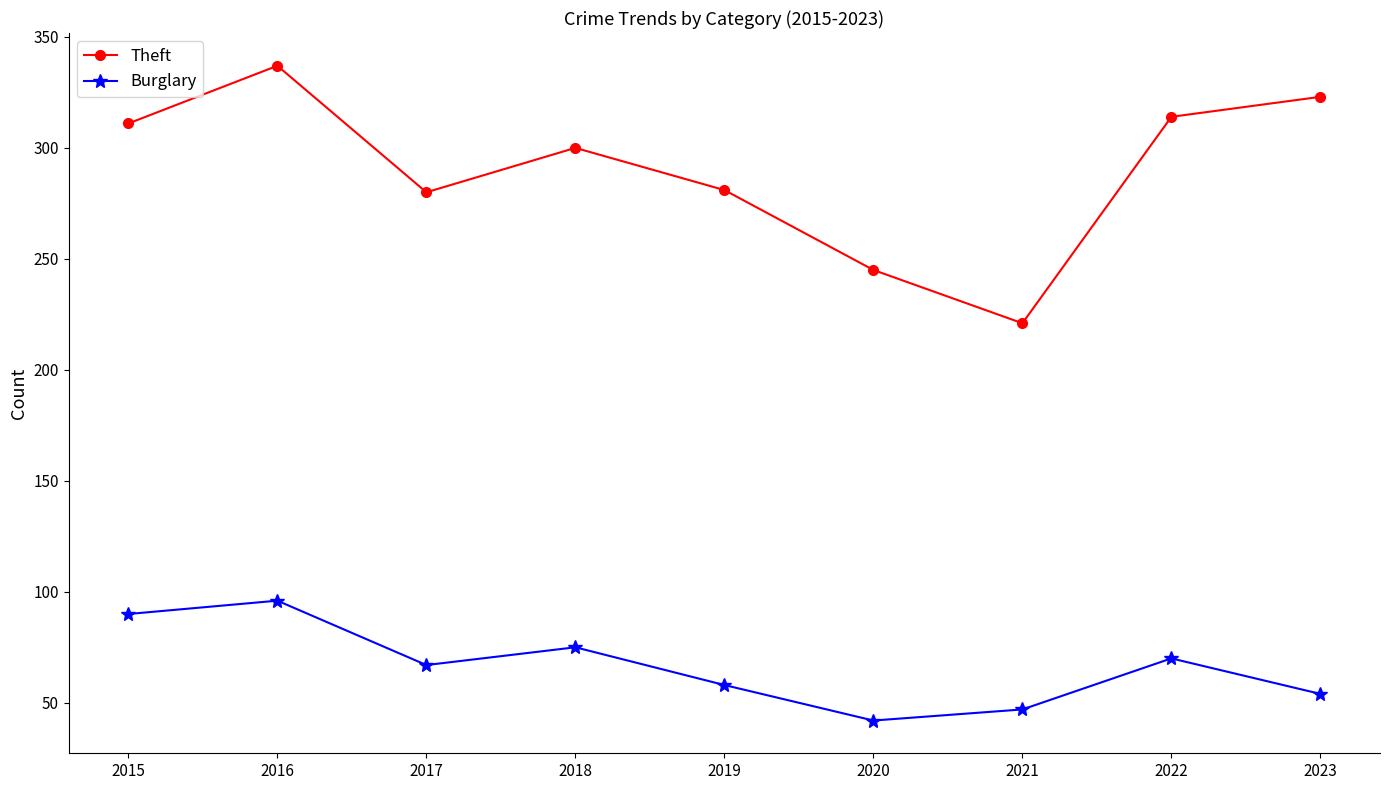

At which category does Theft reach its first local valley?

2017